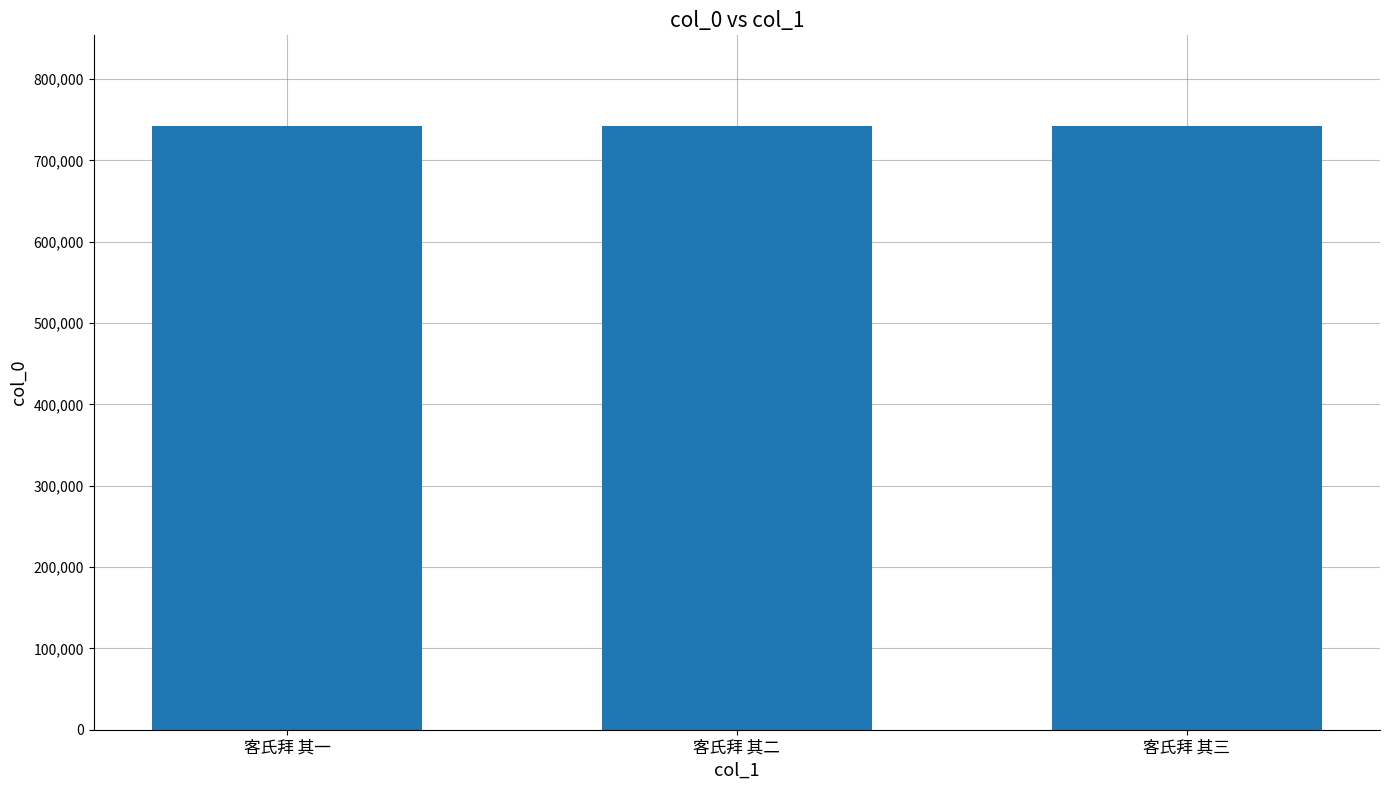

What is the label of the 3rd bar from the left?

客氏拜 其三